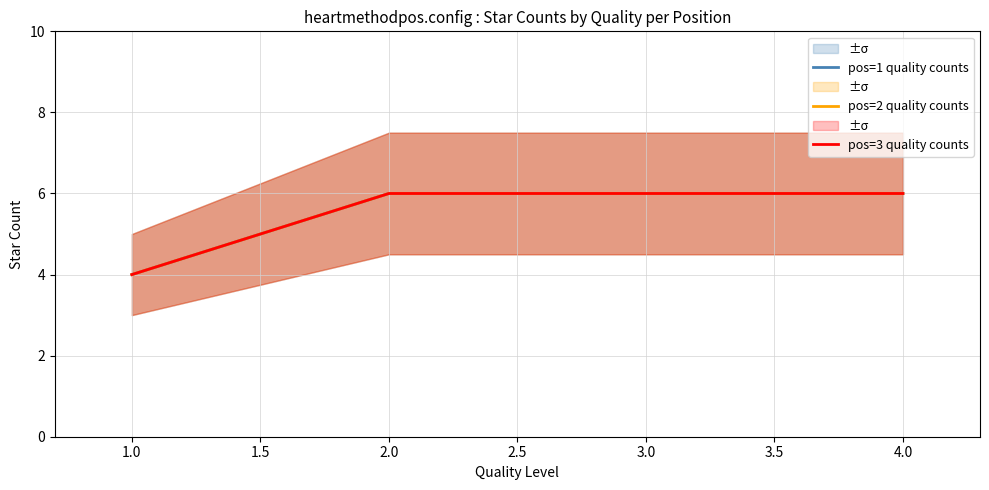

At how many categories does at least one series exceed 4?

3